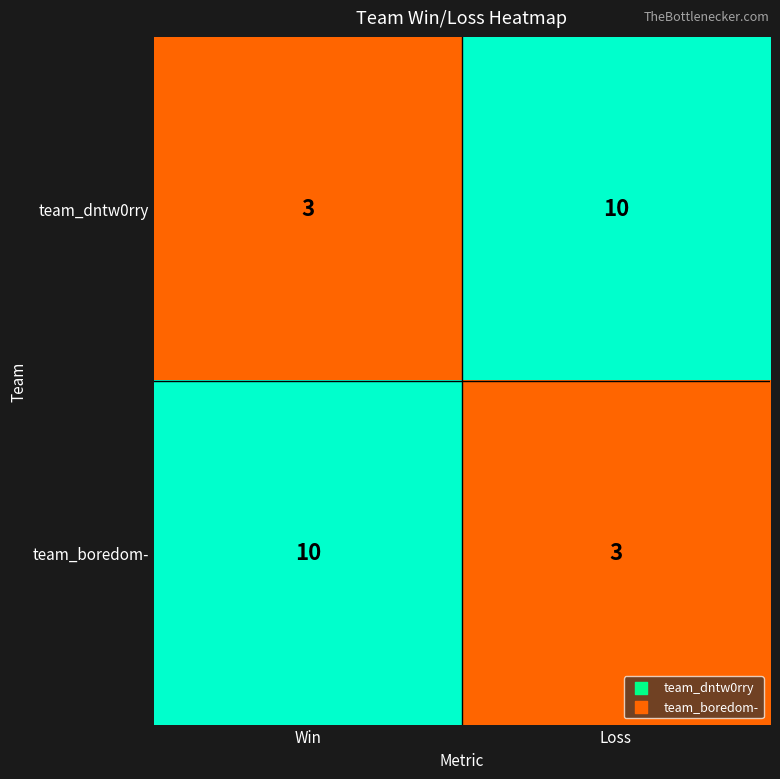

True or false: team_dntw0rry has a value of 3 at Win.

True